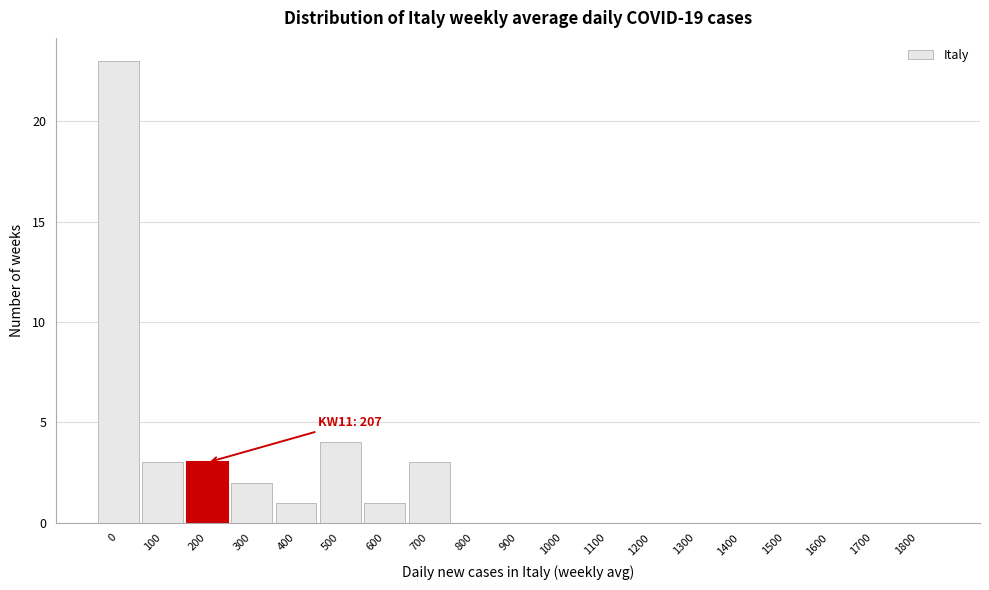

Reading left to right, list all the values displayed in this chart.

0=23	100=3	200=3	300=2	400=1	500=4	600=1	700=3	800=0	900=0	1000=0	1100=0	1200=0	1300=0	1400=0	1500=0	1600=0	1700=0	1800=0